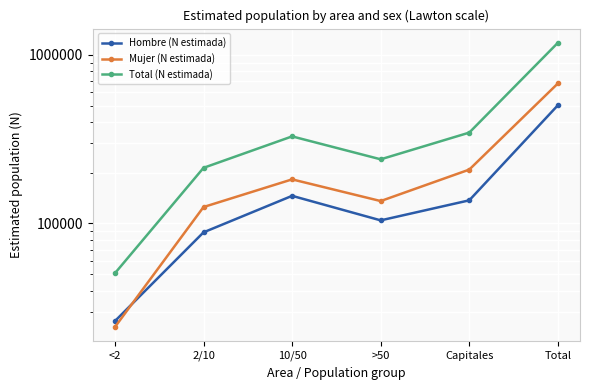

What is the smallest value displayed?

24325